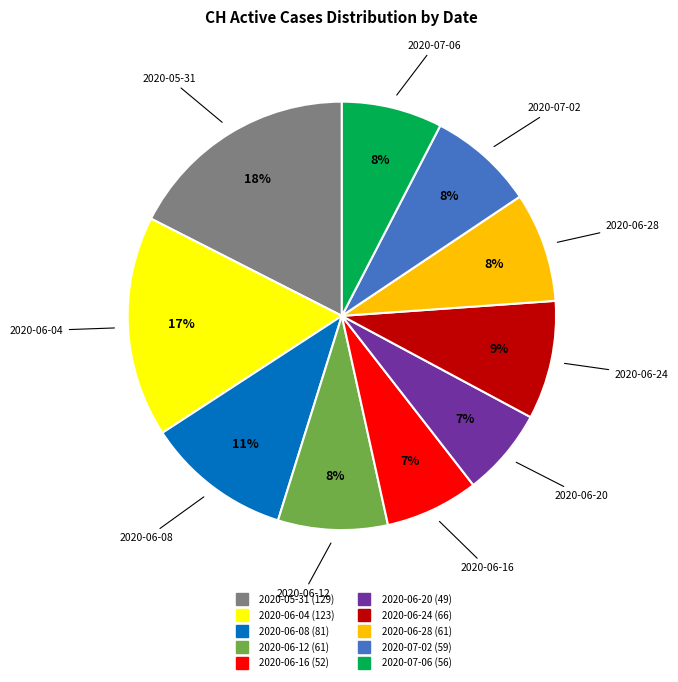

Is there any slice that represents more than half of the pie?

No